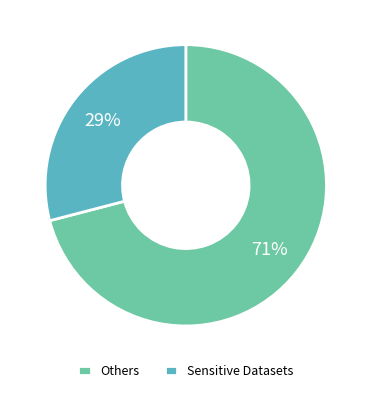

Which category has the smallest portion of the pie?

Sensitive Datasets